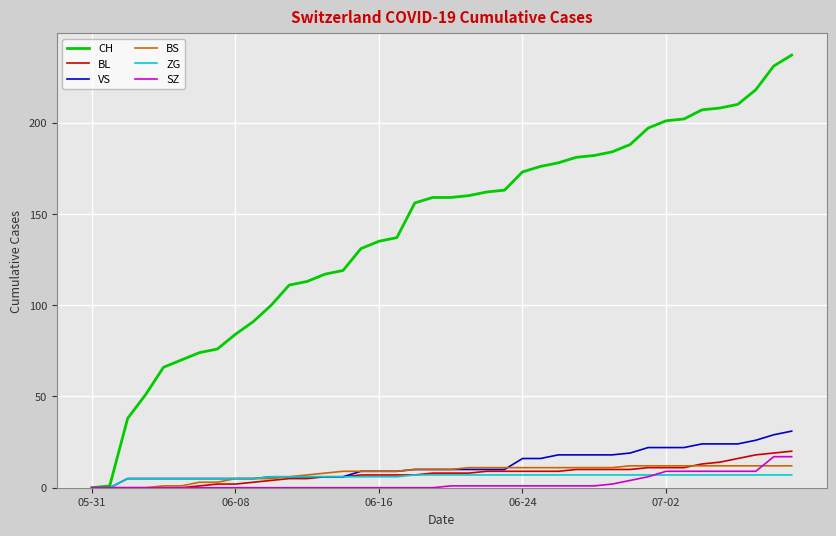

Which series has the largest range (max minus min)?

CH